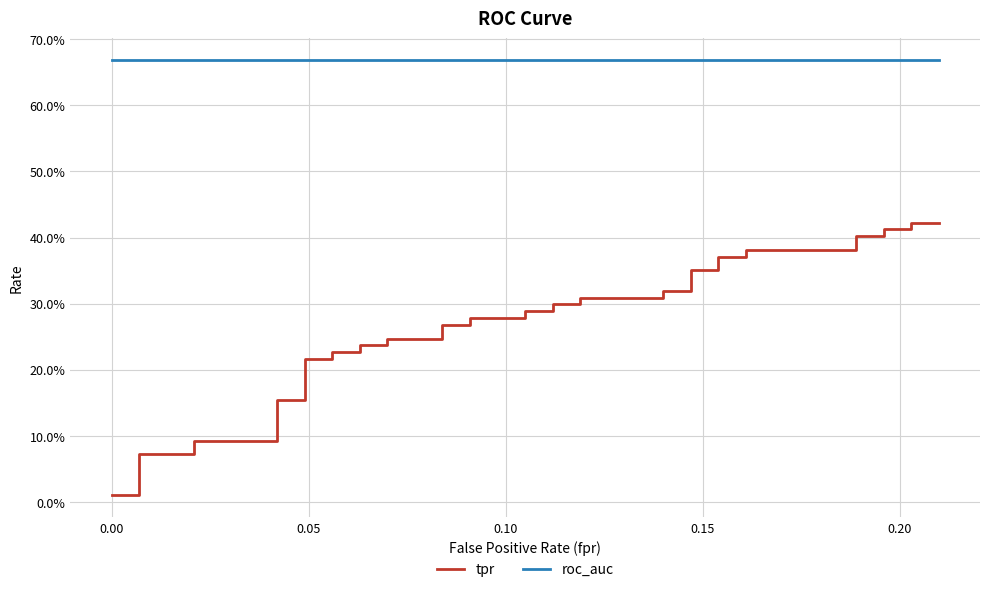

Does the chart display data point markers on the line(s)?

No